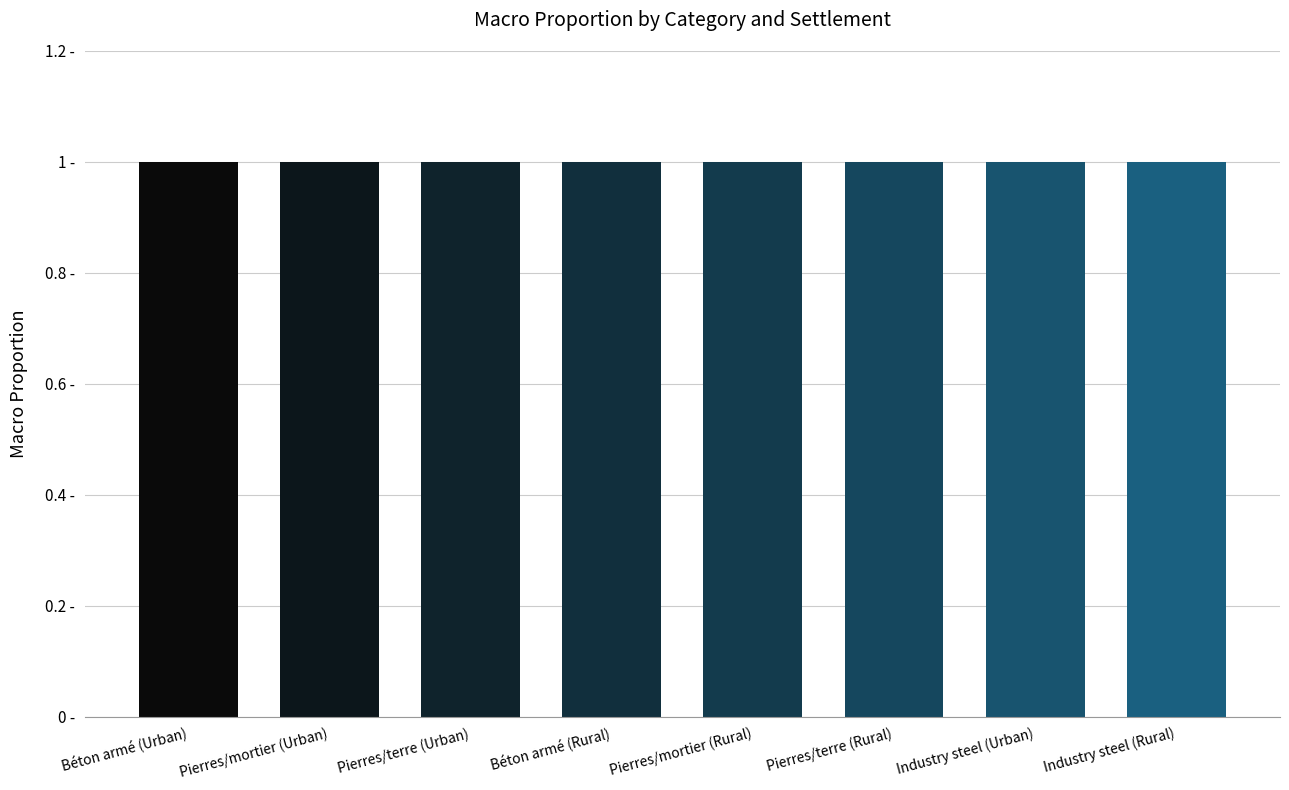

The chart shows a value of 1.0 at Béton armé
Rural. True or false?

True